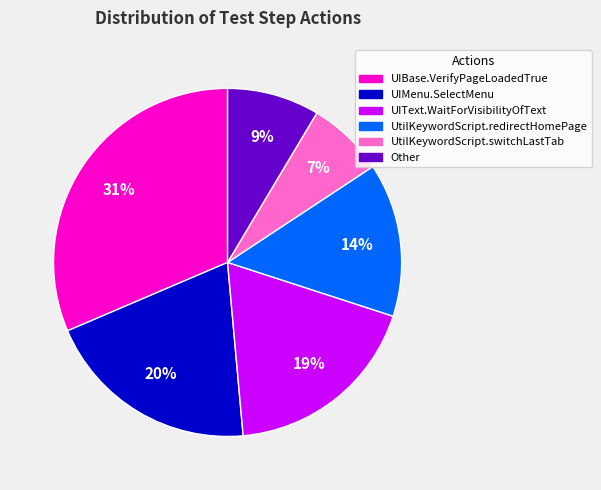

Rank the categories by value from lowest to highest.

UtilKeywordScript.switchLastTab, Other, UtilKeywordScript.redirectHomePage, UIText.WaitForVisibilityOfText, UIMenu.SelectMenu, UIBase.VerifyPageLoadedTrue